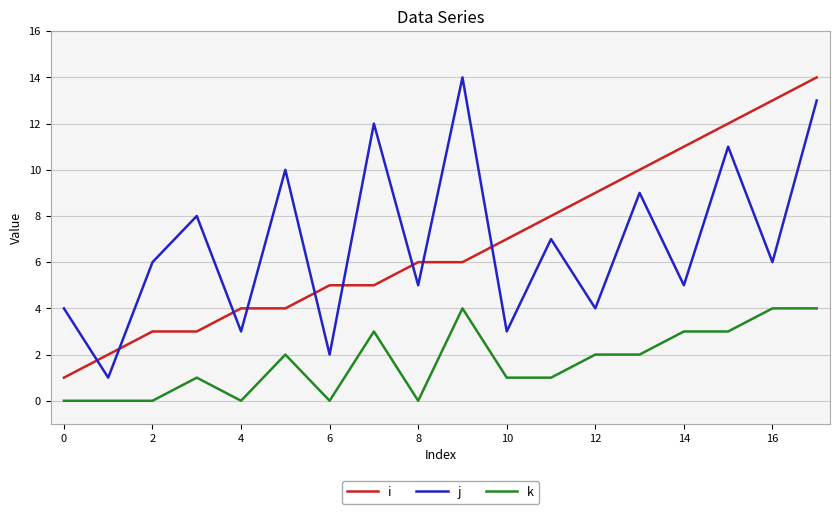

What is the greatest value displayed?

14